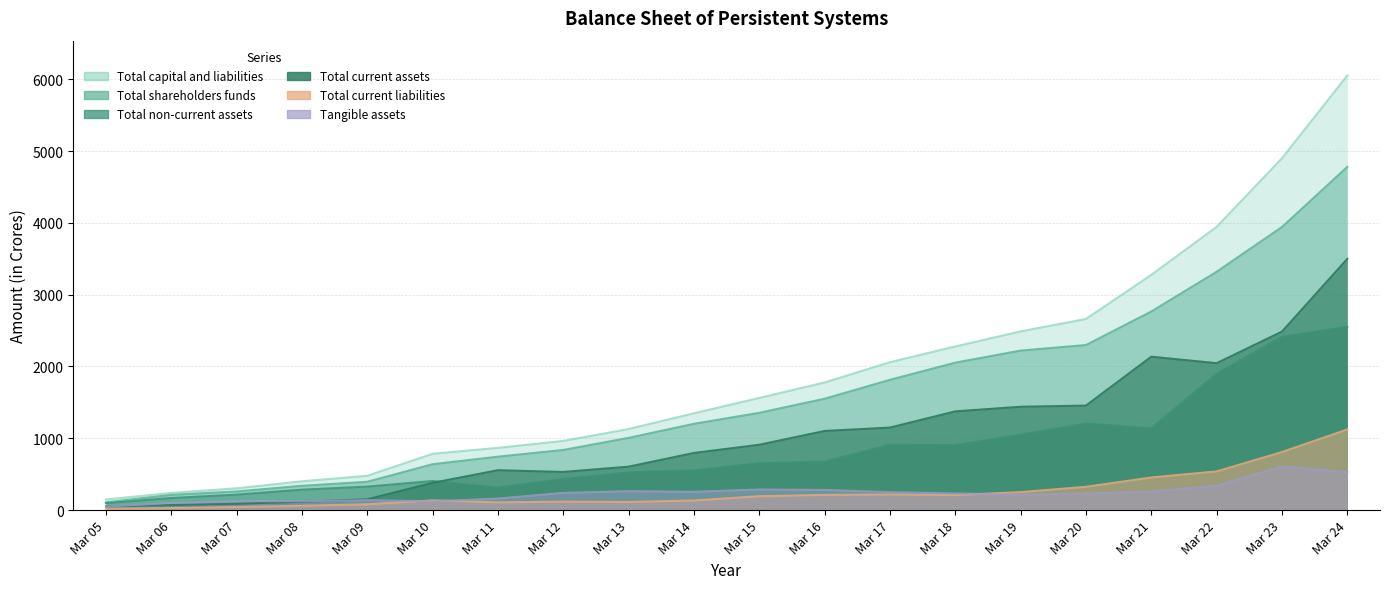

Between Mar 11 and Mar 18, which series saw the biggest shift?

Total capital and liabilities